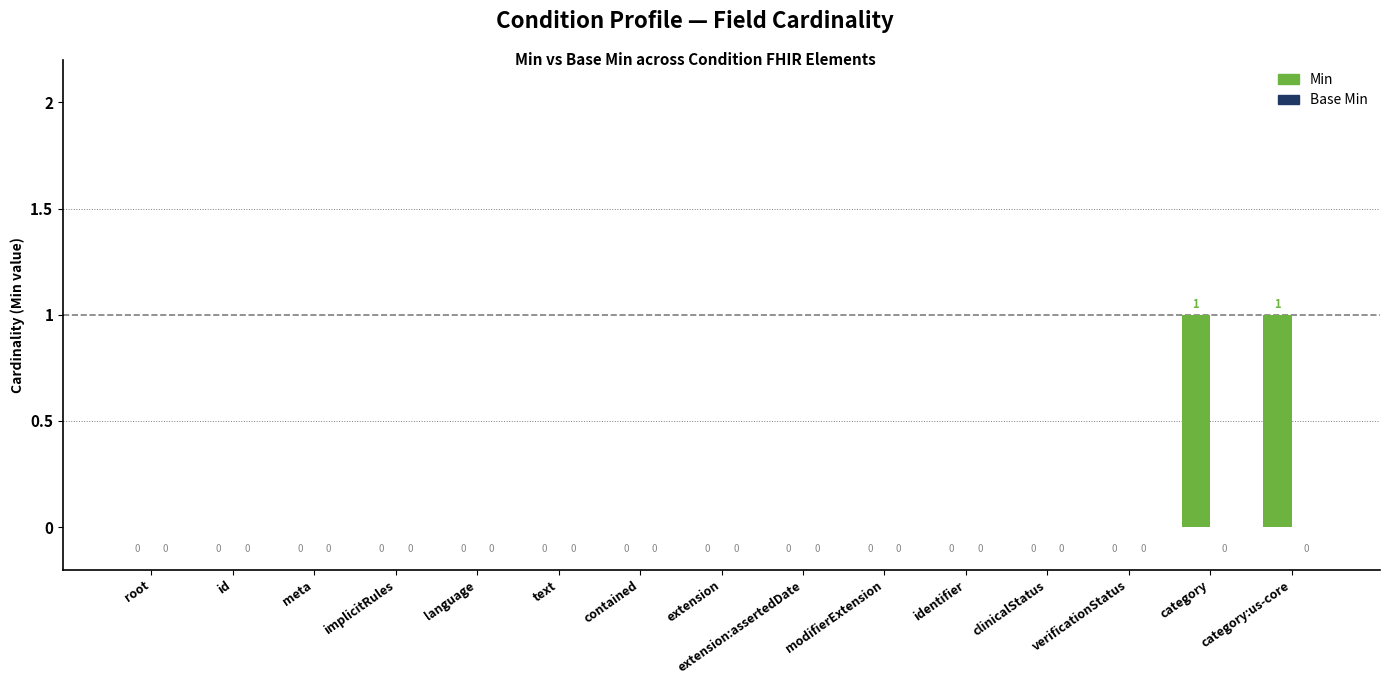

Which has a higher value, category:us-core or meta?

category:us-core